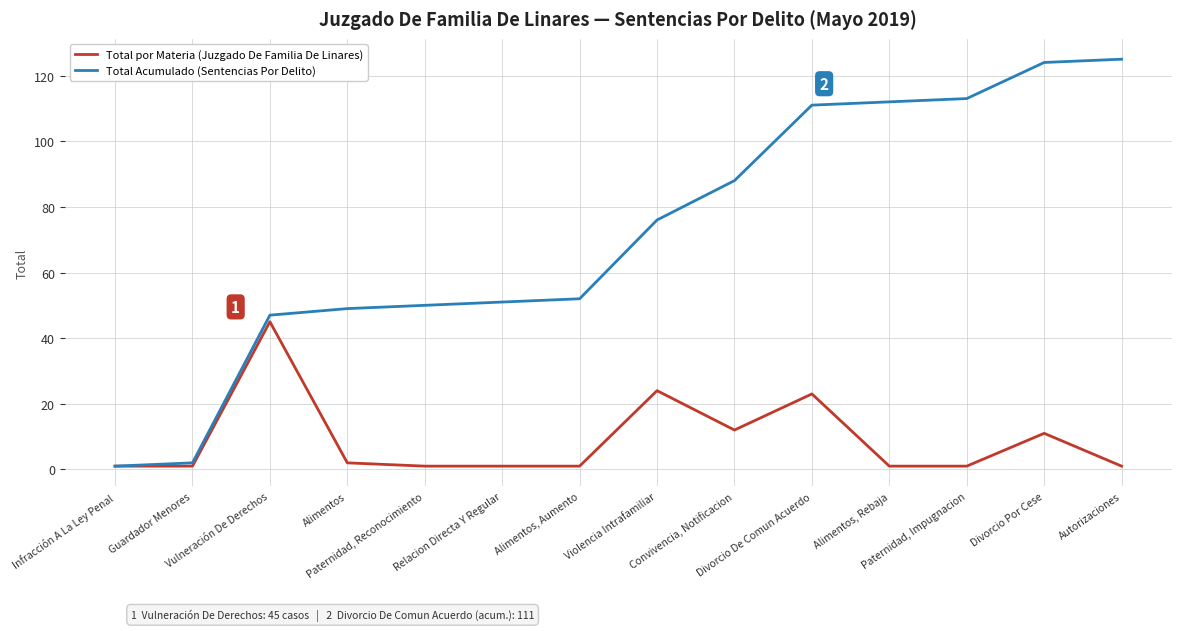

List the labels in order of Total Acumulado (Sentencias Por Delito) value, smallest first.

Infracción A La Ley Penal, Guardador Menores, Vulneración De Derechos, Alimentos, Paternidad, Reconocimiento, Relacion Directa Y Regular, Alimentos, Aumento, Violencia Intrafamiliar, Convivencia, Notificacion, Divorcio De Comun Acuerdo, Alimentos, Rebaja, Paternidad, Impugnacion, Divorcio Por Cese, Autorizaciones